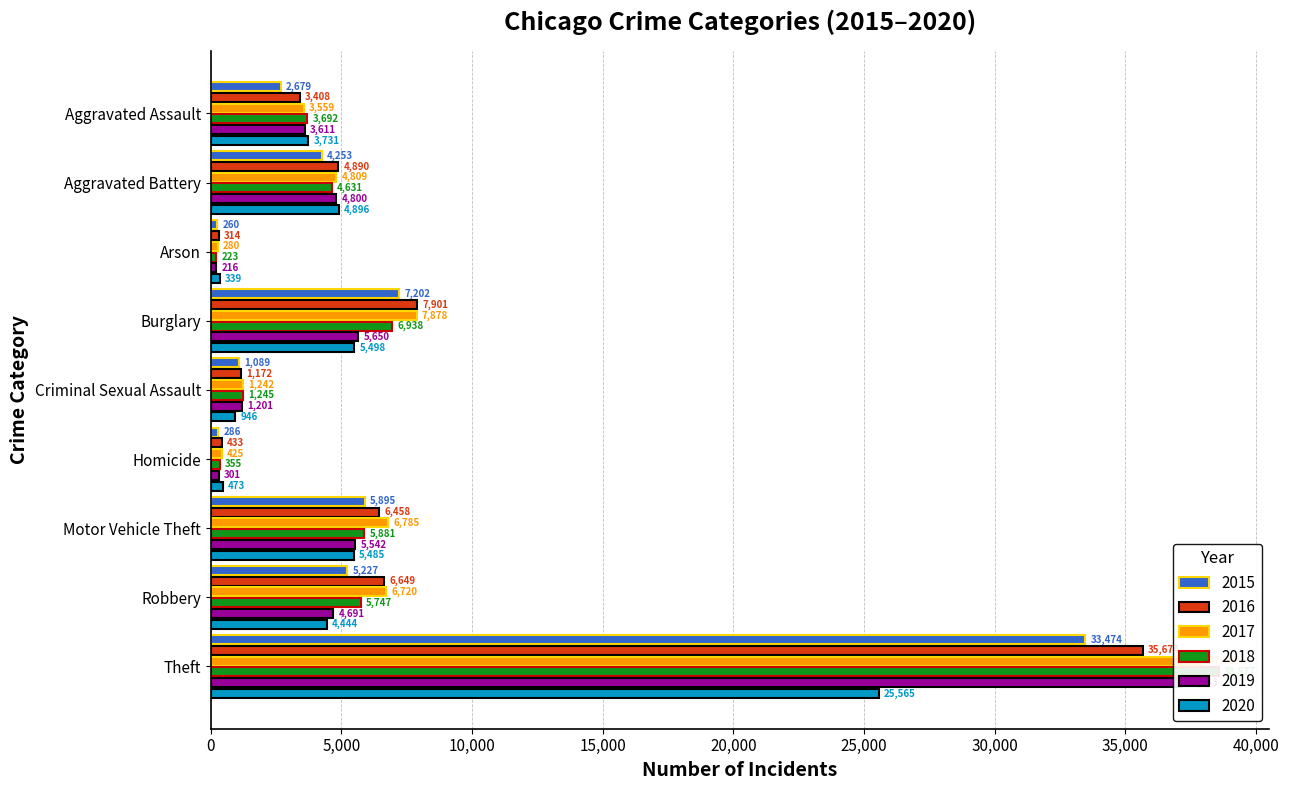

At how many categories does at least one series exceed 16058?

1